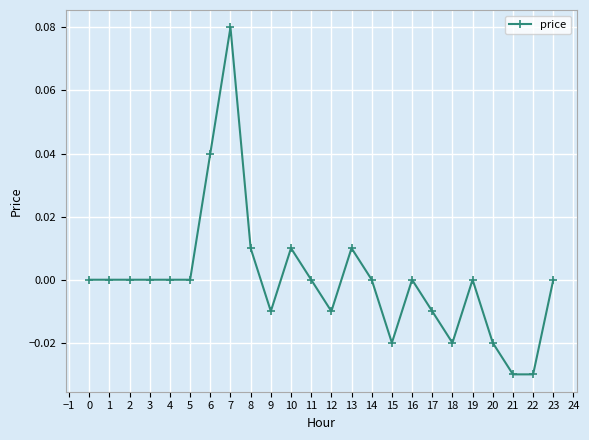

Between 8 and 18, which is larger?

8